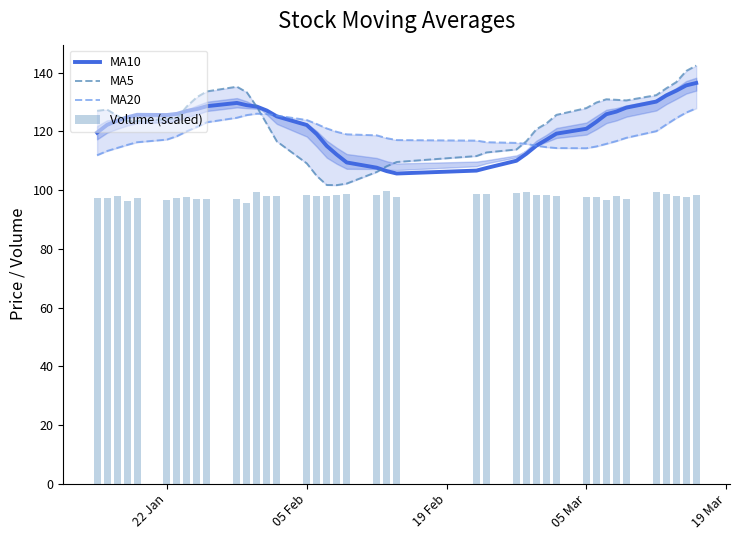

At how many categories does at least one series exceed 121?

30